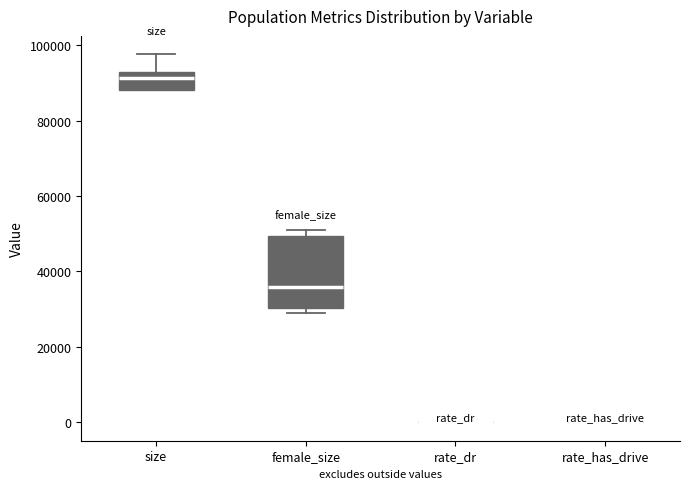

Reading left to right, transcribe this box plot: for each box, give where its median line is, the range the box spans, and where its two whiskers end, as read against the y-axis. The values are not printed on the chart, so give them approximately, as read against the axis.

size: median 92000, box 88000 to 94000, whiskers 88000 to 98000
female_size: median 36000, box 30000 to 50000, whiskers 30000 (just below the box's lower edge) to 50000 (just above the box's upper edge)
rate_dr: box collapsed to a line at 0, whiskers 0 to 0
rate_has_drive: box collapsed to a line at 0, whiskers 0 to 0